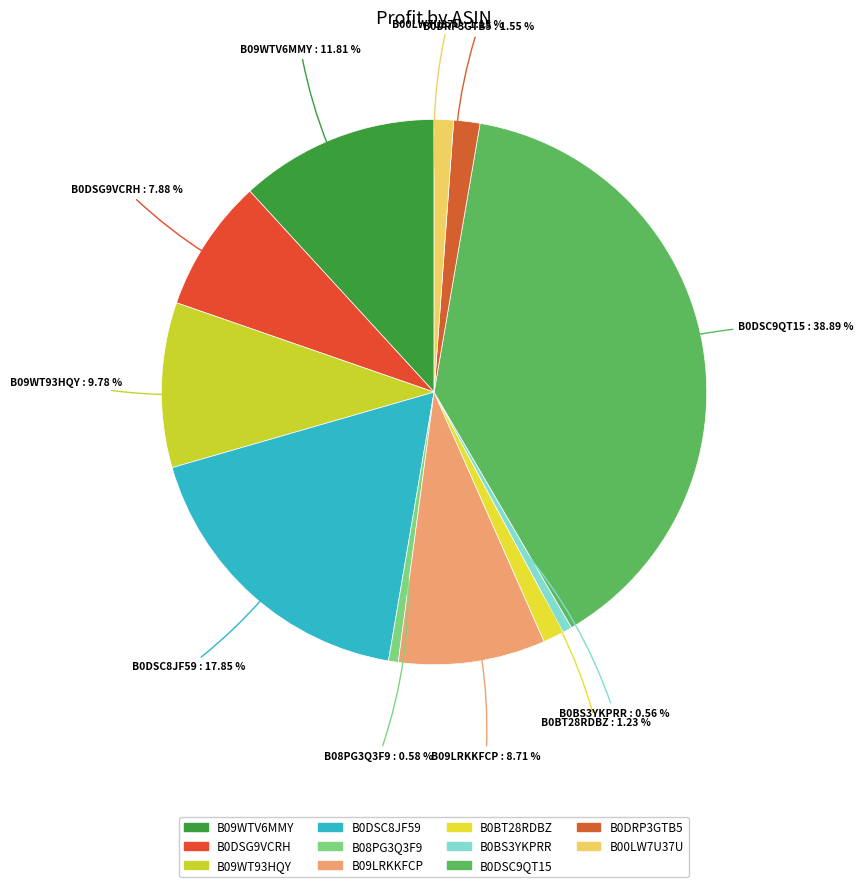

Does B0DSC9QT15 represent more than half of the total?

No